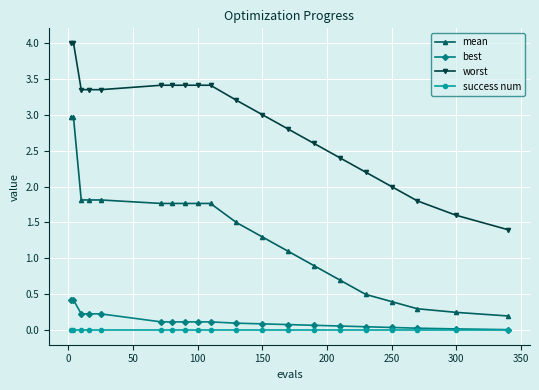

What is the greatest value displayed?

4.0